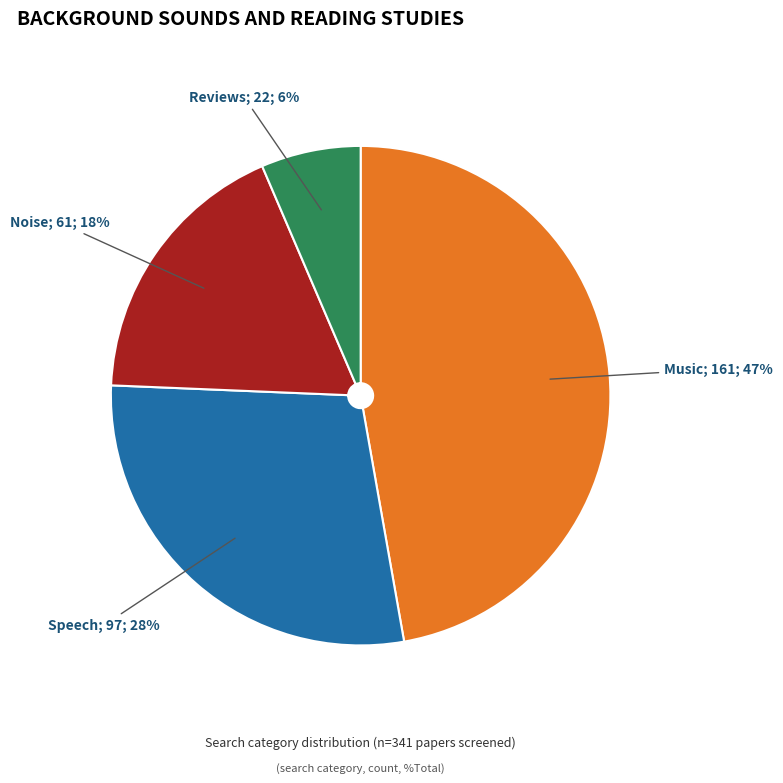

To the nearest percent, what is the average slice percentage?

25%